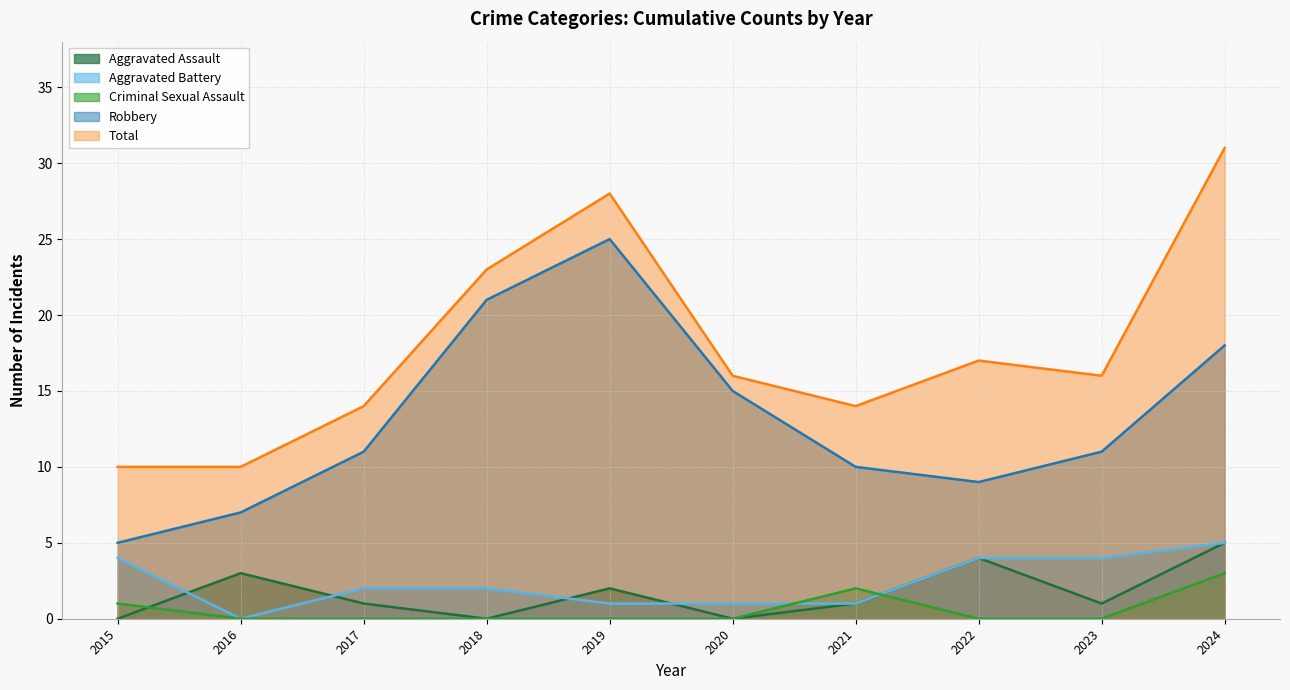

True or false: Aggravated Assault has a value of 0 at 2015.

True